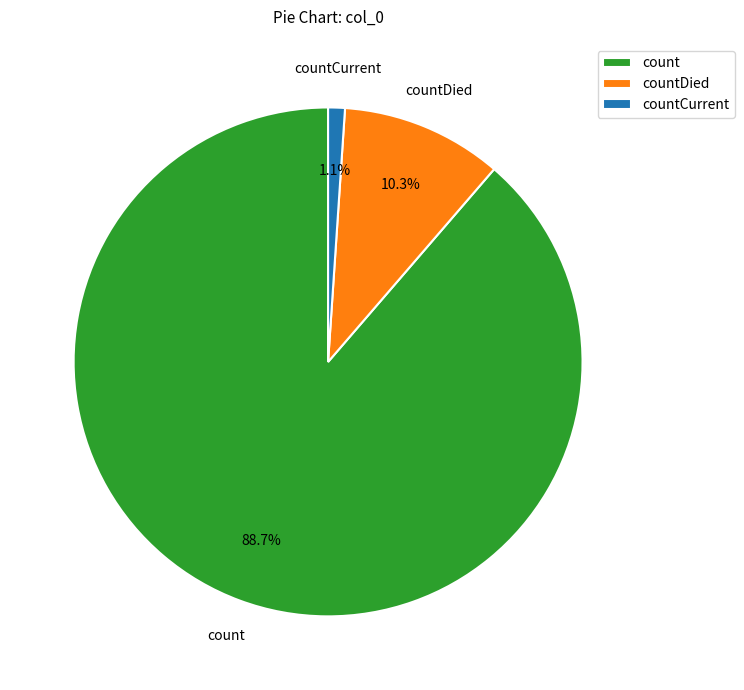

Count the number of slices in the pie.

3